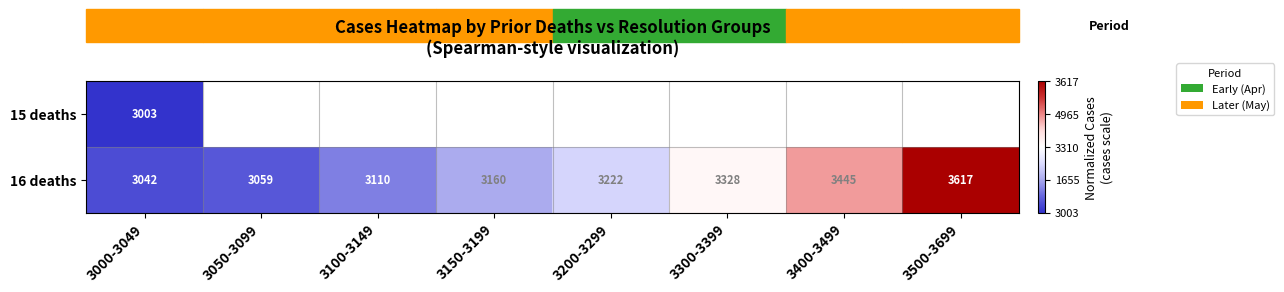

Between 3100-3149 and 3000-3049, which is larger?

3000-3049